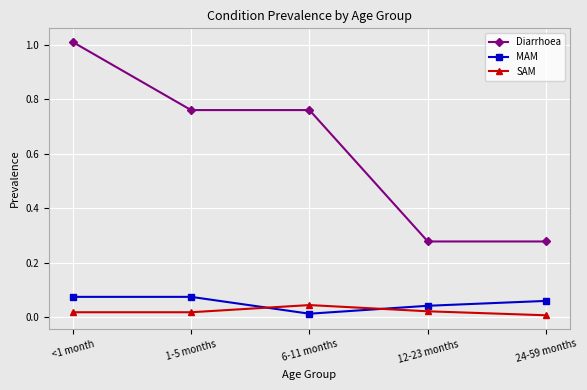

At how many categories does at least one series exceed 0?

5